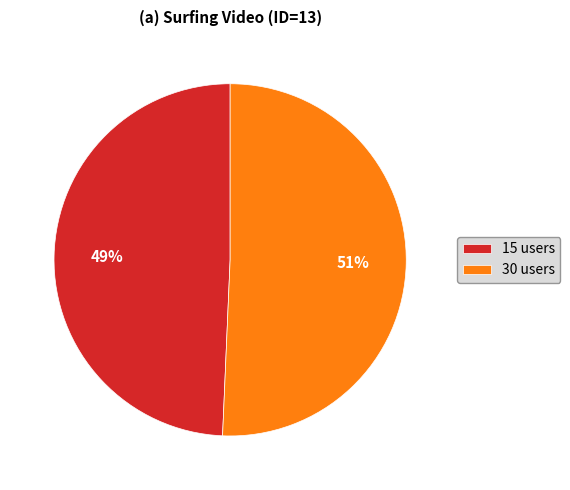

To the nearest percent, what portion does 15 users represent?

49%